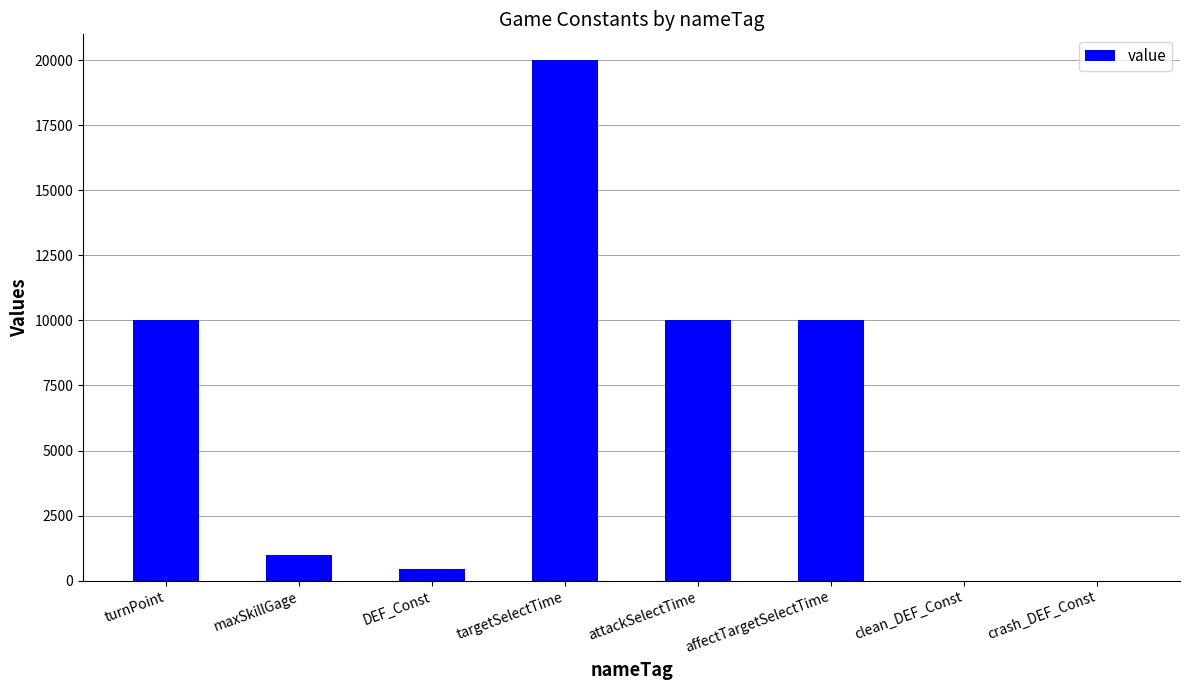

How many data points does each series have?

8